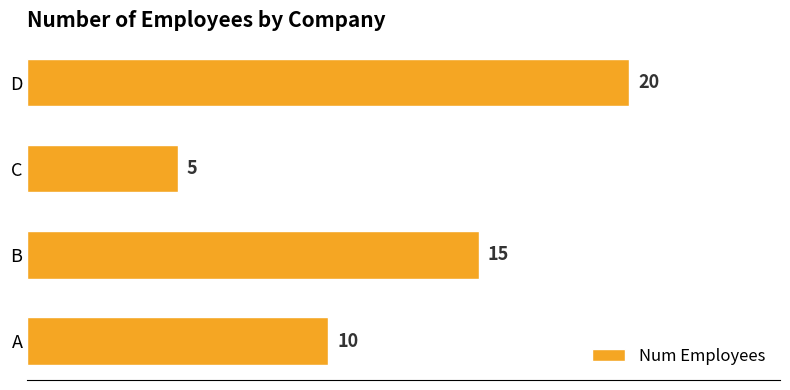

How many bars are there in total?

4